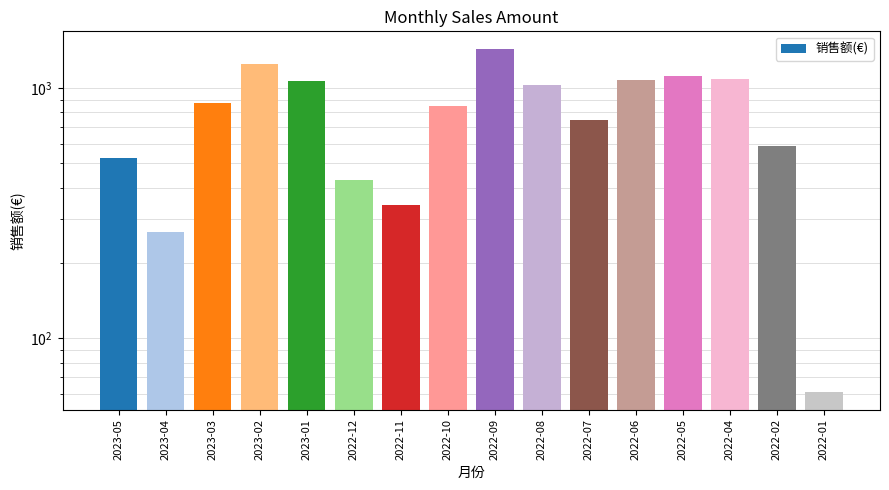

What is the difference between the maximum and minimum values?

1377.7